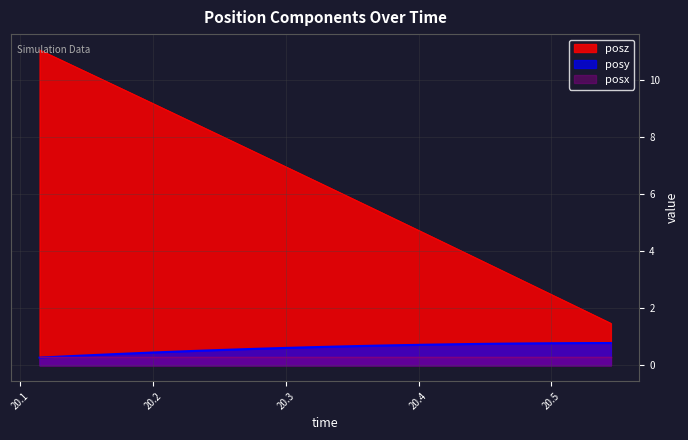

True or false: posz and posy cross at least once.

False